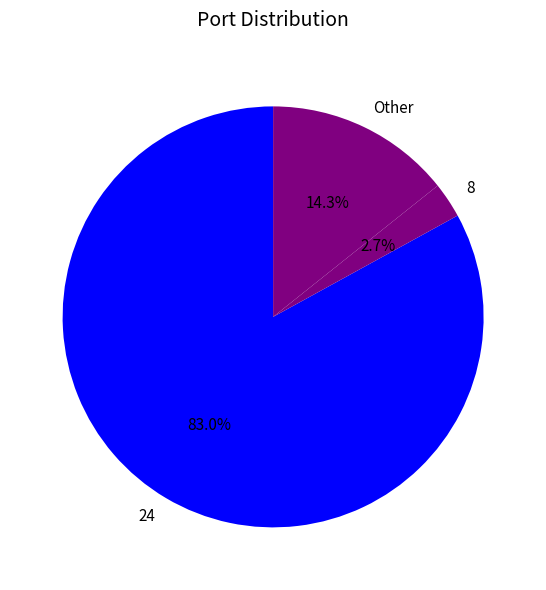

Which category has the biggest portion of the pie?

24